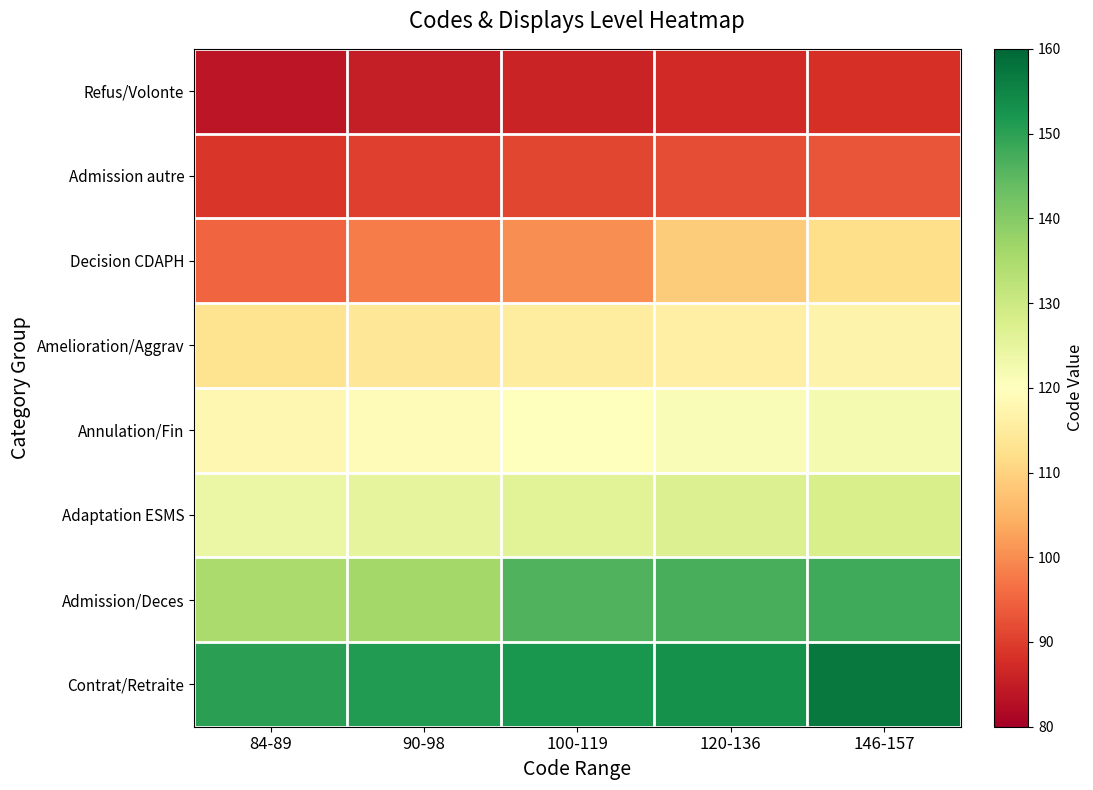

Which label corresponds to the smallest value in the chart?

84-89